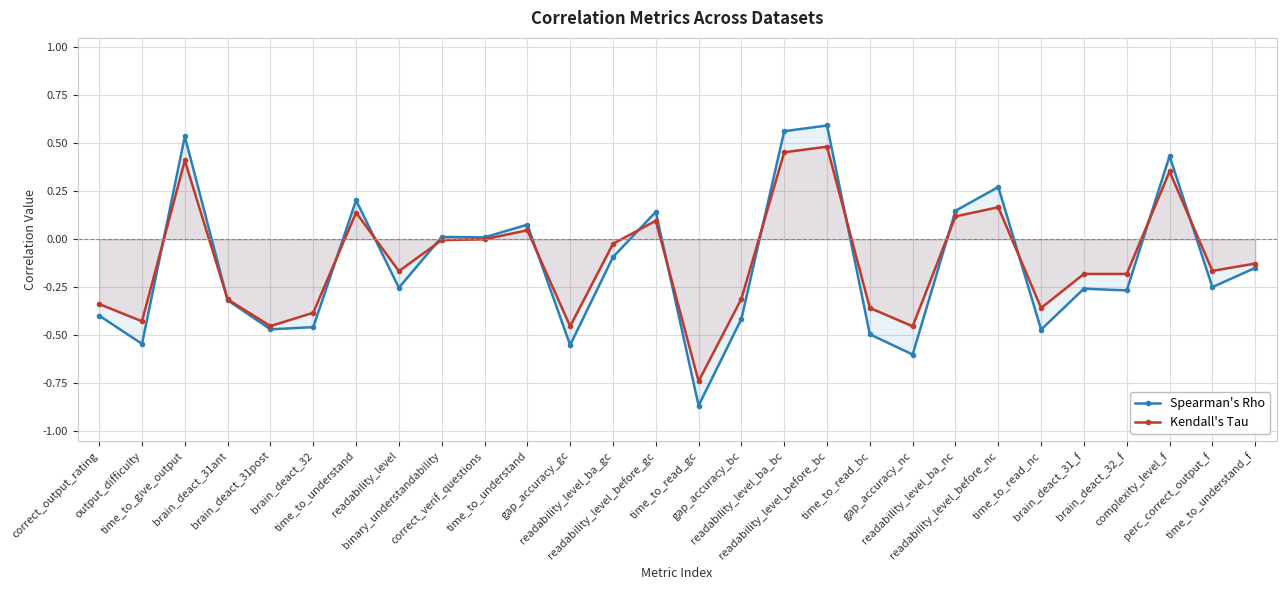

Is it true that Spearman's Rho equals 0.4 at readability_level_before_nc?

False